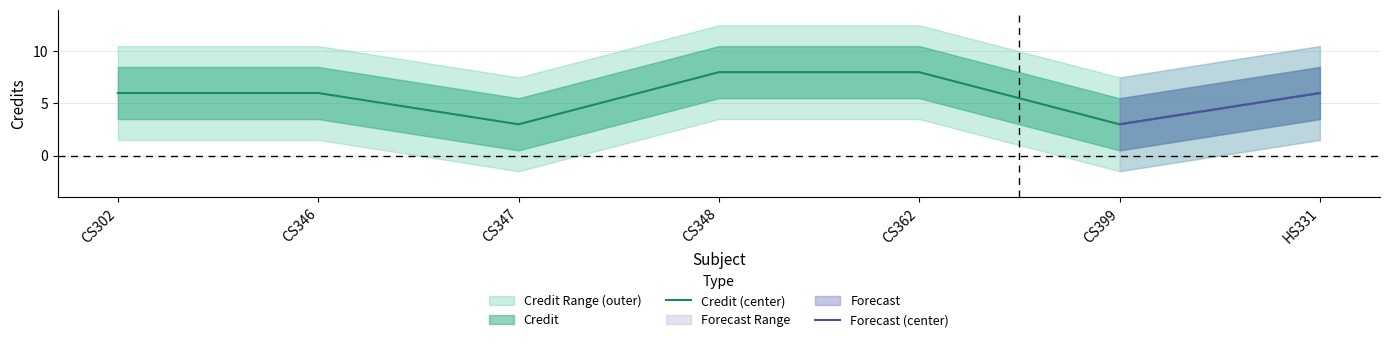

Approximately how many times larger is the value at CS399 compared to CS362?

0.4